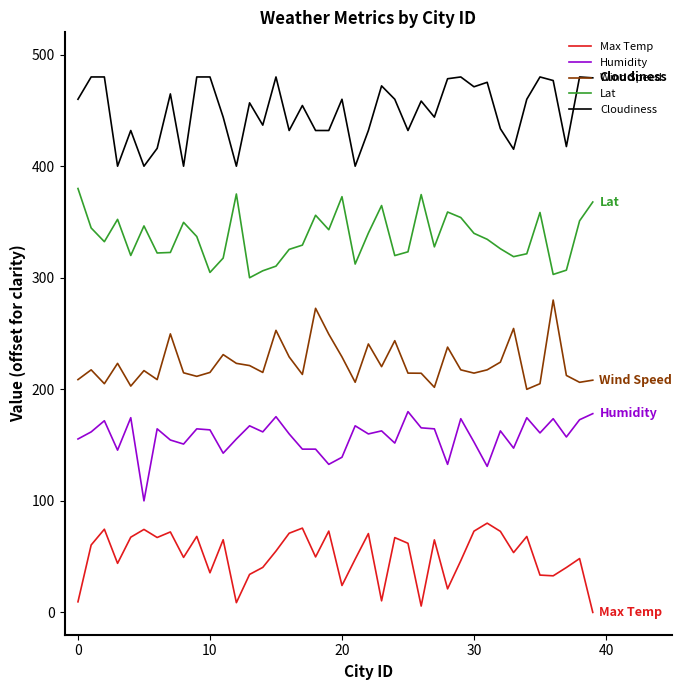

Rank the series by their maximum value, from highest to lowest.

Cloudiness, Lat, Wind Speed, Humidity, Max Temp